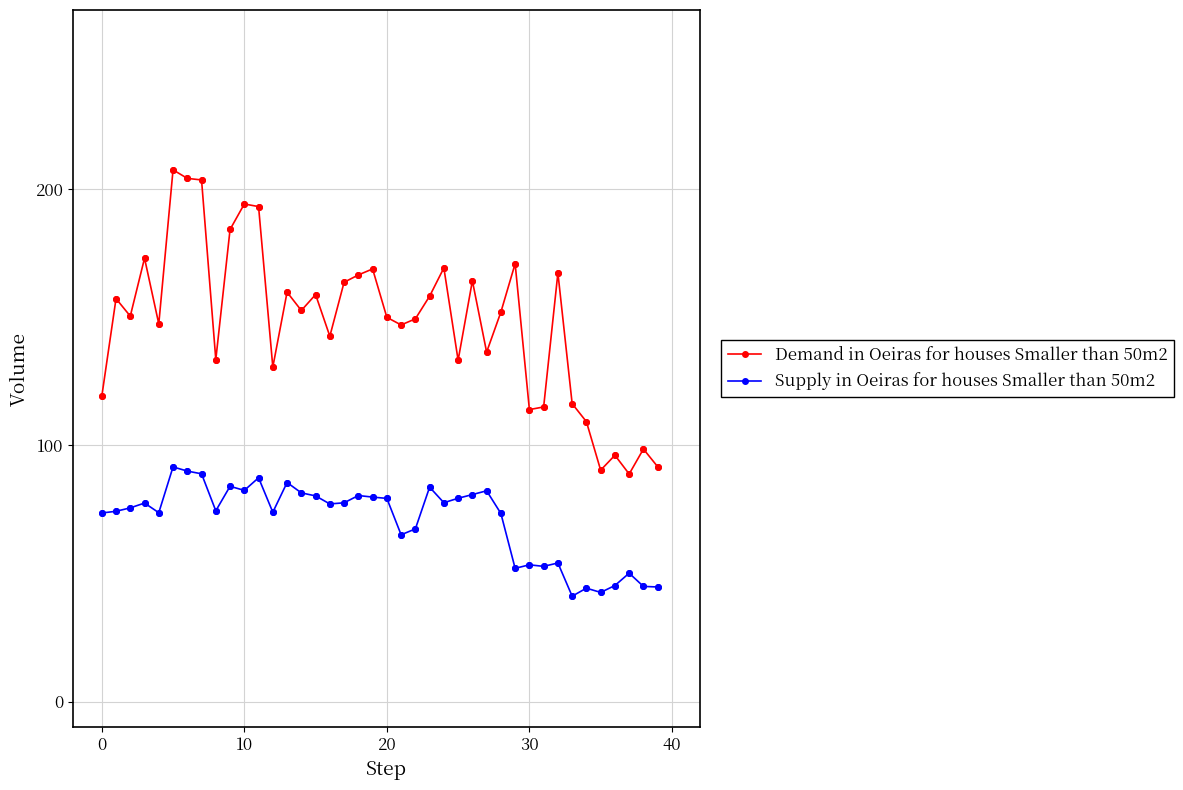

Which series has the largest total across all categories?

Demand in Oeiras for houses Smaller than 50m2